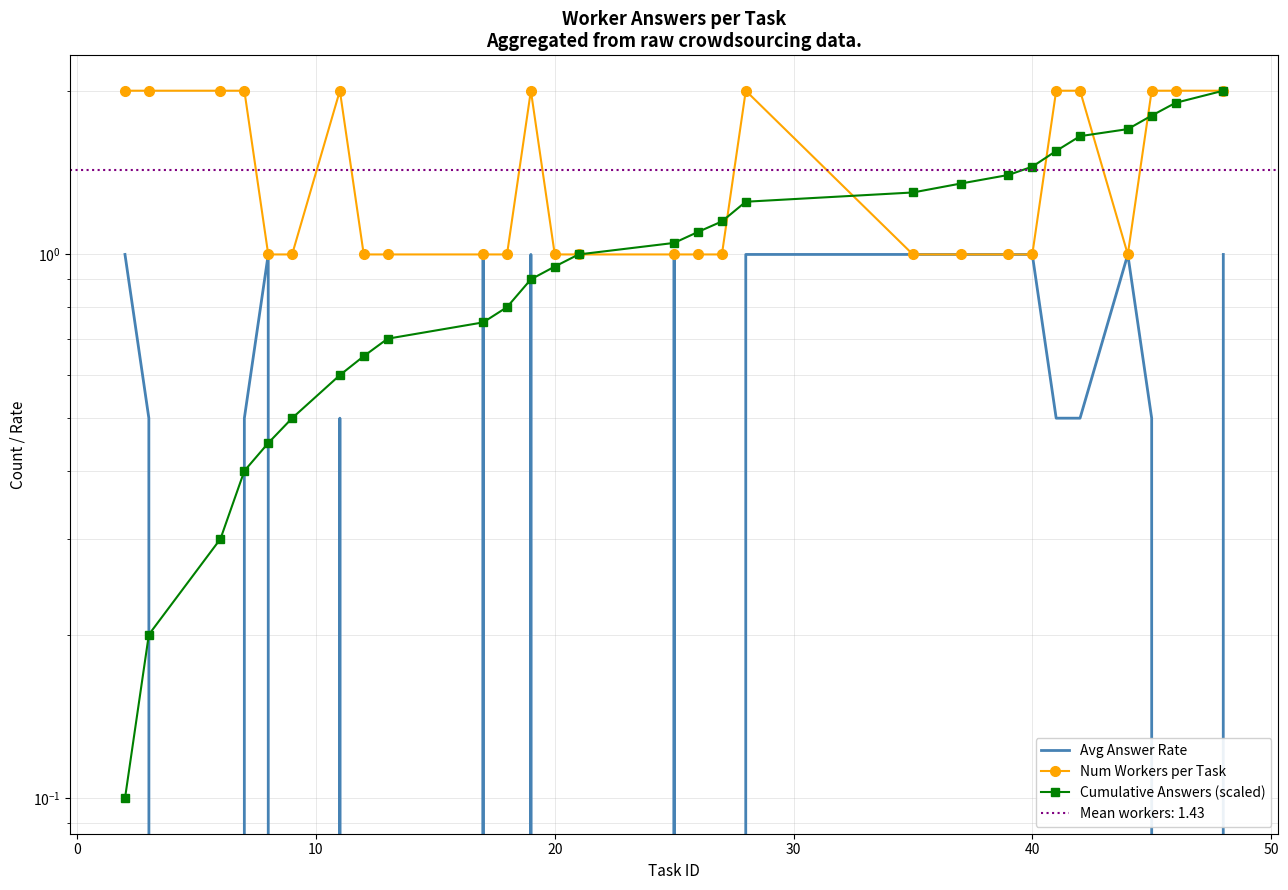

Which series has the widest spread of values?

Cumulative Answers (scaled)